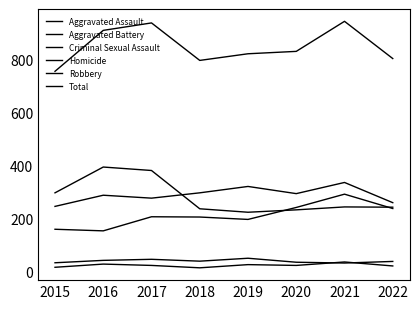

At 2019, list the series in order from smallest to largest.

Homicide, Criminal Sexual Assault, Aggravated Assault, Robbery, Aggravated Battery, Total